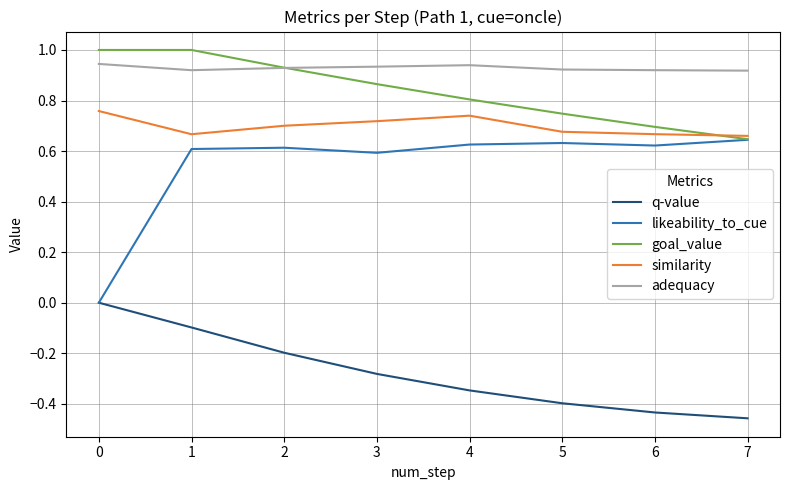

What is the difference between the maximum and minimum values in the goal_value series?

0.4